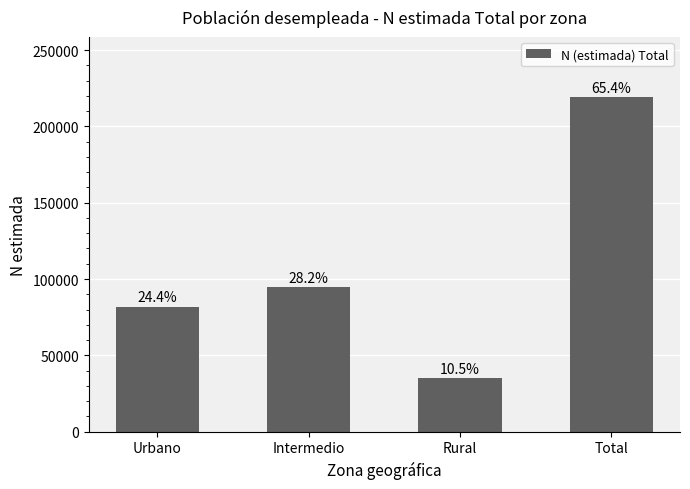

How many bars are there in total?

4